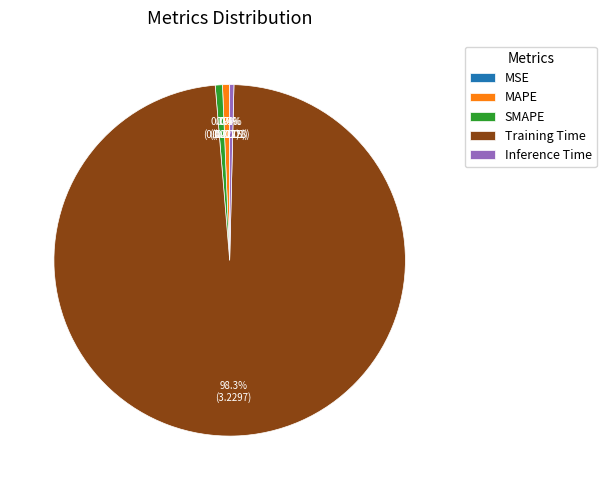

To the nearest percent, what portion does MAPE represent?

1%